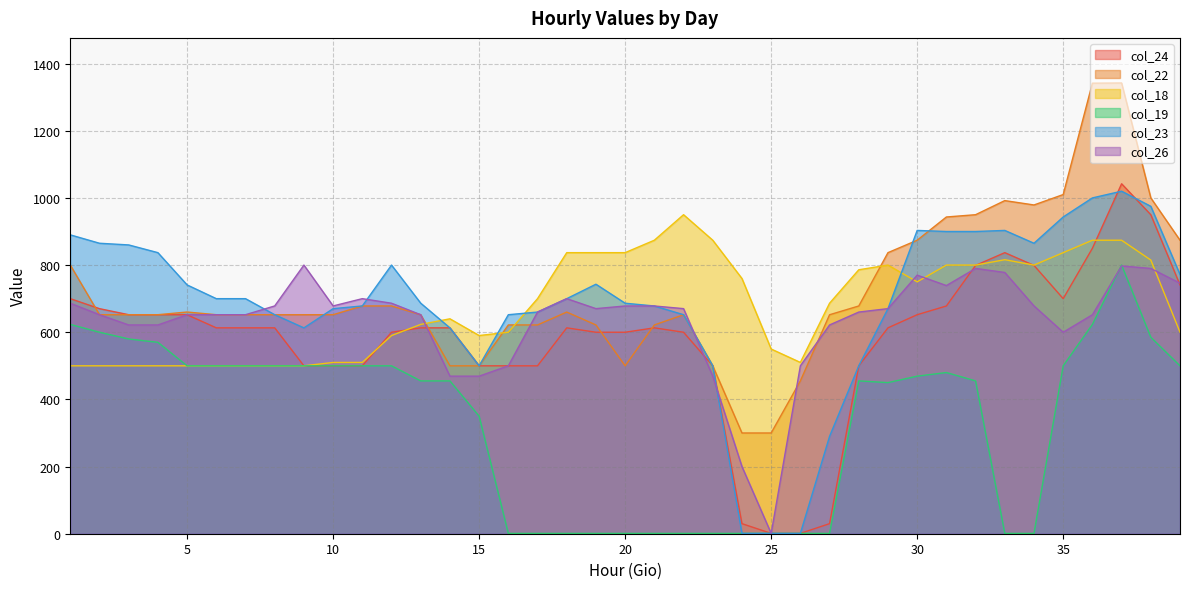

Reading left to right, list all the values displayed in this chart.

col_24: 1=700.0	2=670.2	3=652.2	4=652.2	5=652.1	6=613.1	7=613.1	8=613.1	9=500.0	10=500.0	11=500.0	12=600.0	13=613.1	14=613.1	15=500.0	16=500.0	17=500.0	18=613.1	19=600.0	20=600.0	21=613.1	22=600.0	23=500.0	24=30.0	25=1.0	26=1.0	27=30.0	28=500.0	29=613.1	30=652.2	31=678.2	32=799.0	33=837.0	34=799.0	35=700.0	36=850.0	37=1042.1	38=950.0	39=740.9
col_22: 1=800.0	2=652.2	3=652.1	4=652.2	5=660.2	6=652.2	7=652.2	8=652.1	9=652.1	10=652.2	11=678.2	12=678.3	13=652.2	14=500.0	15=500.0	16=621.7	17=621.7	18=660.1	19=621.7	20=500.0	21=621.7	22=652.1	23=500.0	24=300.0	25=300.0	26=455.1	27=652.1	28=678.2	29=837.0	30=874.0	31=943.2	32=950.0	33=992.0	34=979.0	35=1010.0	36=1341.7	37=1342.3	38=1000.0	39=874.0
col_18: 1=500.0	2=500.0	3=500.0	4=500.0	5=500.0	6=500.0	7=500.0	8=500.0	9=500.0	10=510.0	11=510.1	12=590.1	13=623.3	14=640.0	15=590.2	16=600.0	17=700.0	18=837.0	19=837.0	20=837.0	21=874.0	22=950.0	23=874.0	24=760.0	25=550.0	26=510.1	27=686.4	28=786.0	29=800.0	30=750.0	31=800.0	32=800.0	33=816.0	34=800.0	35=837.0	36=874.0	37=874.0	38=815.0	39=600.2
col_19: 1=623.3	2=600.0	3=580.0	4=570.0	5=500.0	6=500.0	7=500.0	8=500.0	9=500.0	10=500.0	11=500.0	12=500.0	13=455.1	14=455.1	15=350.0	16=1.0	17=1.0	18=1.0	19=1.0	20=1.0	21=1.0	22=1.0	23=1.0	24=1.0	25=1.0	26=1.0	27=1.0	28=455.1	29=450.0	30=469.2	31=480.0	32=455.1	33=1.0	34=1.0	35=500.0	36=623.3	37=800.0	38=585.1	39=500.0
col_23: 1=890.0	2=865.0	3=860.0	4=837.0	5=740.9	6=700.0	7=700.0	8=652.2	9=613.0	10=670.2	11=678.3	12=800.0	13=686.5	14=613.0	15=500.0	16=652.2	17=660.1	18=700.0	19=743.0	20=686.4	21=678.2	22=652.2	23=500.0	24=1.0	25=1.0	26=1.0	27=290.0	28=500.0	29=670.3	30=903.2	31=900.0	32=900.0	33=903.2	34=865.0	35=943.2	36=1000.0	37=1020.0	38=975.0	39=772.0
col_26: 1=686.4	2=652.2	3=621.7	4=621.7	5=652.1	6=652.2	7=652.2	8=678.3	9=800.0	10=678.3	11=700.0	12=686.4	13=652.1	14=469.2	15=469.2	16=500.0	17=660.1	18=700.0	19=670.3	20=678.2	21=678.2	22=670.3	23=469.2	24=200.0	25=1.0	26=500.0	27=621.7	28=660.1	29=670.3	30=770.0	31=739.0	32=790.0	33=778.0	34=678.3	35=600.0	36=652.1	37=797.5	38=790.0	39=746.0